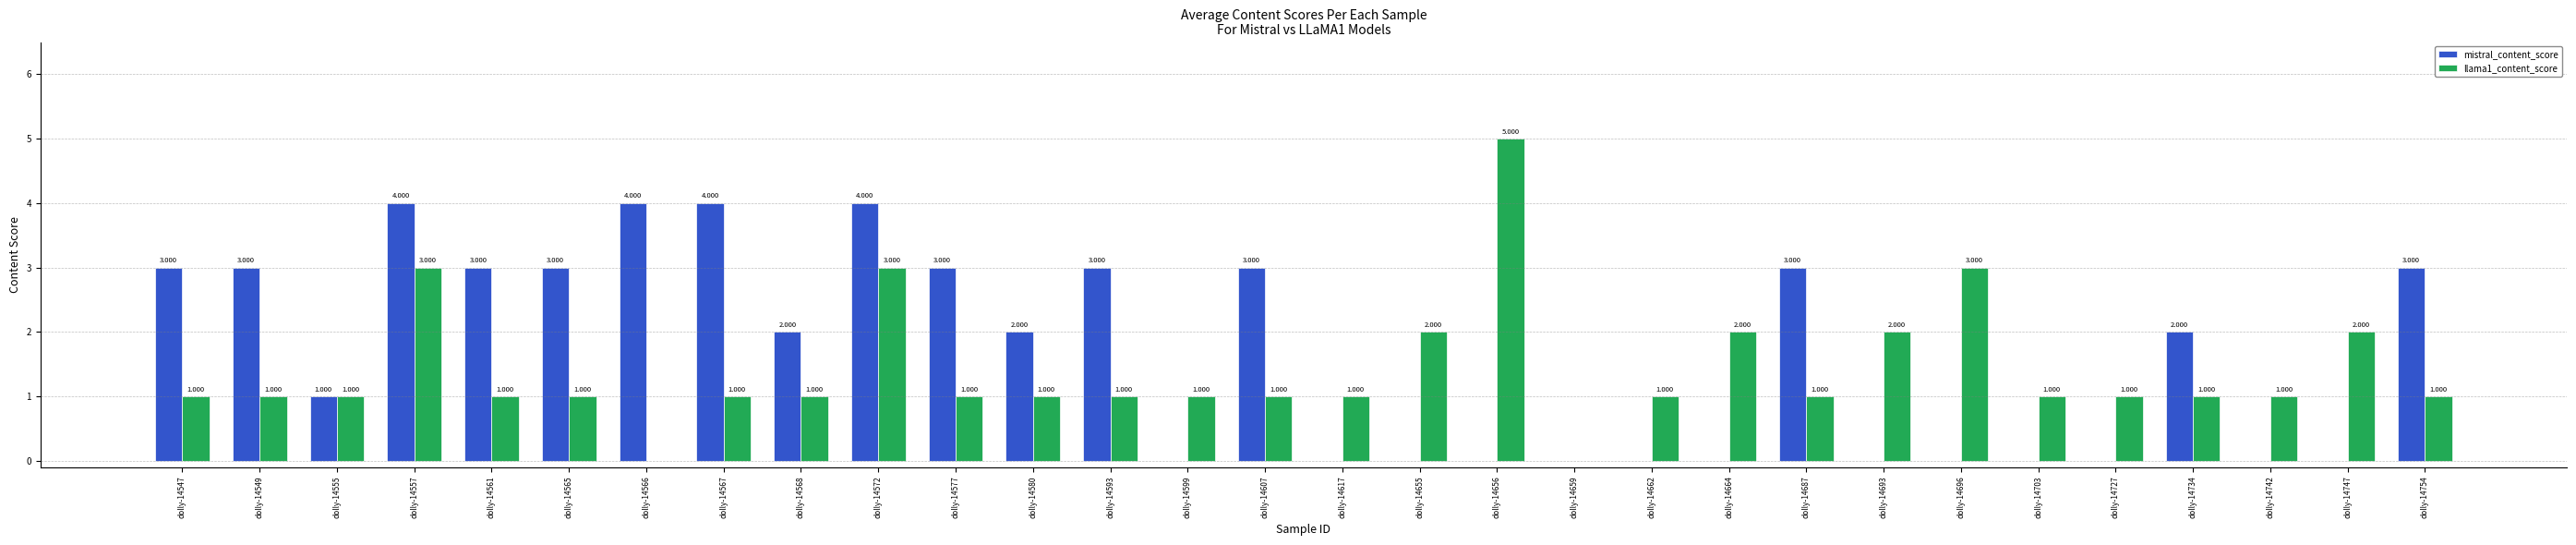

Reading right to left, what are all the values shown in this chart?

mistral_content_score: 3	0	0	2	0	0	0	0	3	0	0	0	0	0	0	3	0	3	2	3	4	2	4	4	3	3	4	1	3	3
llama1_content_score: 1	2	1	1	1	1	3	2	1	2	1	0	5	2	1	1	1	1	1	1	3	1	1	0	1	1	3	1	1	1